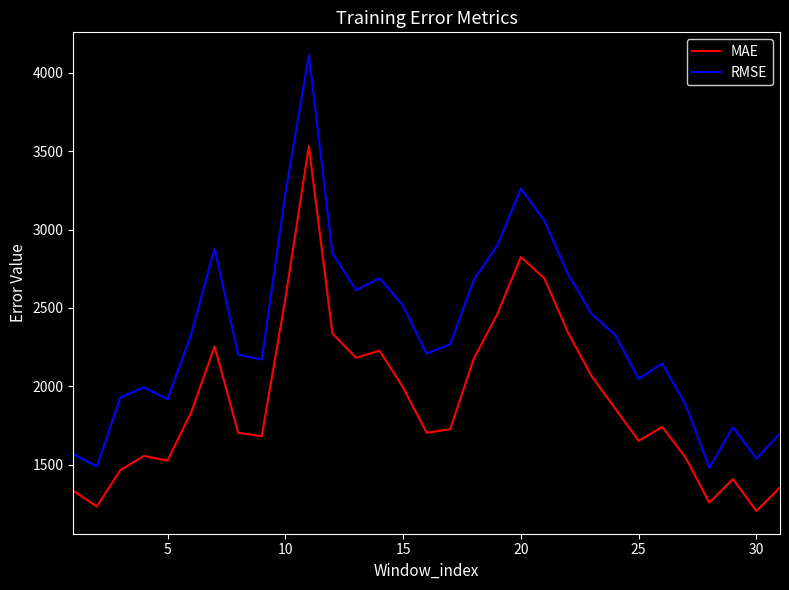

Which series has the largest range (max minus min)?

RMSE